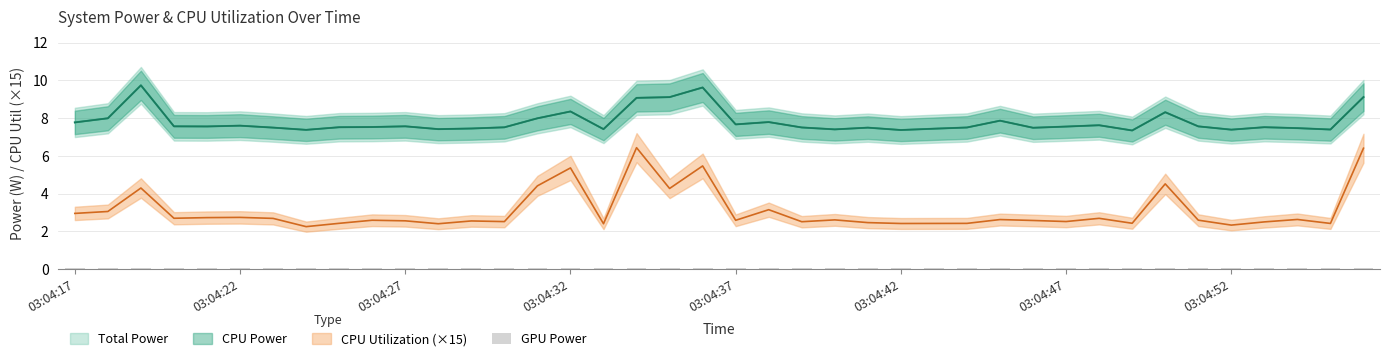

How many data points does each series have?

40